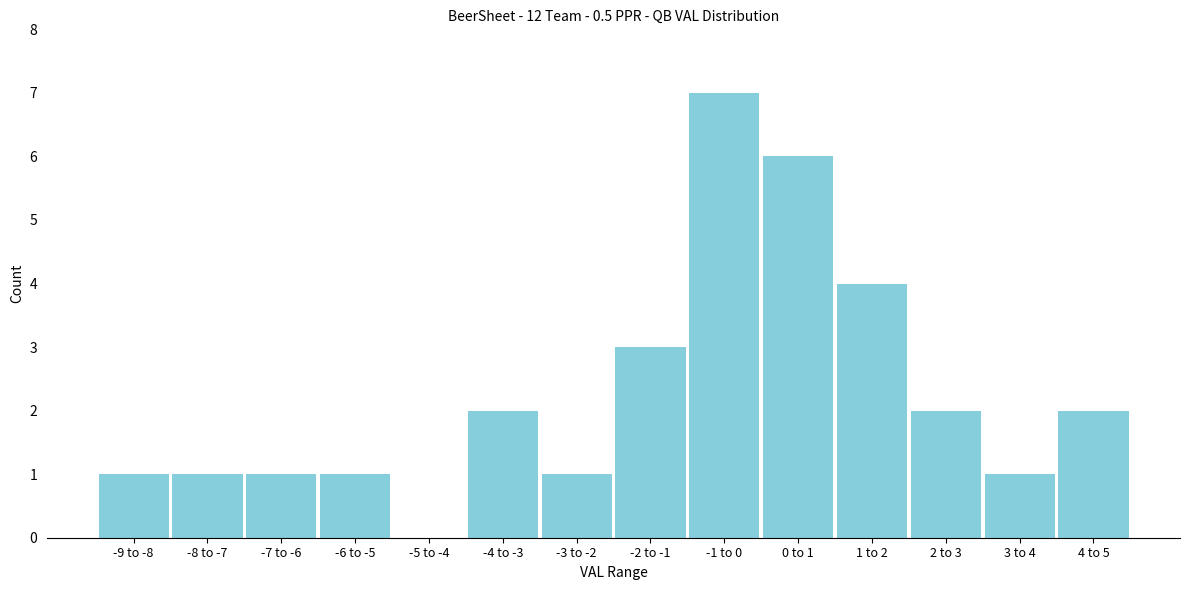

Reading left to right, what are all the values shown in this chart?

-9 to -8=1	-8 to -7=1	-7 to -6=1	-6 to -5=1	-5 to -4=0	-4 to -3=2	-3 to -2=1	-2 to -1=3	-1 to 0=7	0 to 1=6	1 to 2=4	2 to 3=2	3 to 4=1	4 to 5=2